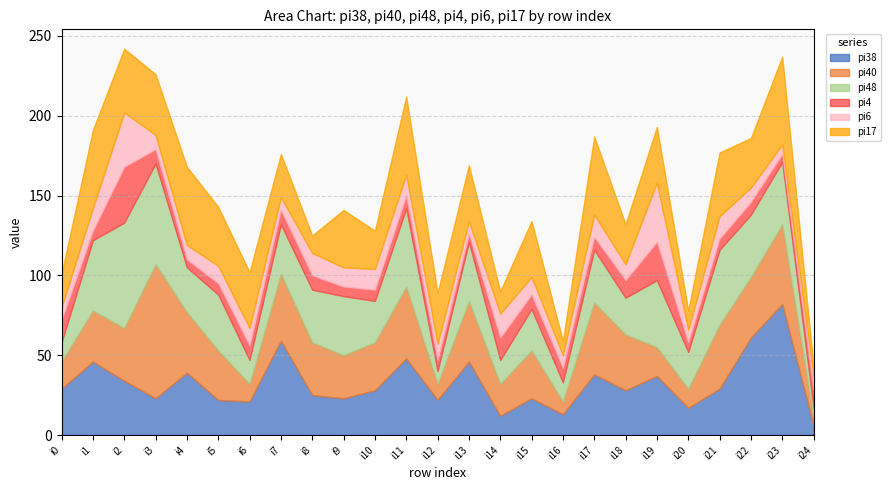

Rank the categories by pi17 value from highest to lowest.

i23, i1, i4, i11, i17, i2, i21, i3, i5, i9, i6, i13, i15, i19, i12, i22, i7, i18, i10, i0, i14, i20, i8, i16, i24